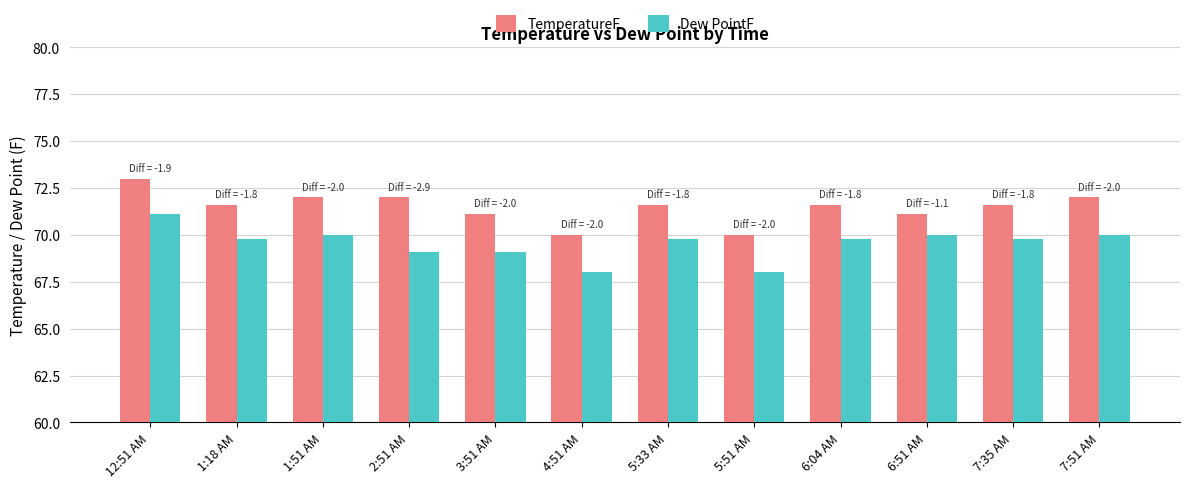

What position from the right is 6:51 AM?

3